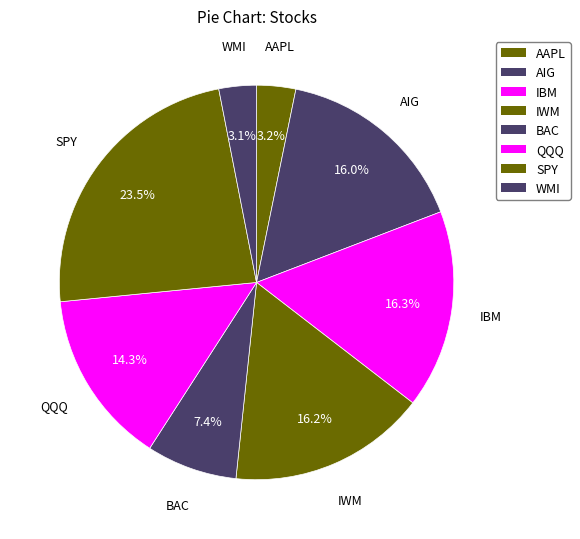

To the nearest percent, what is the combined percentage of QQQ and IWM?

31%